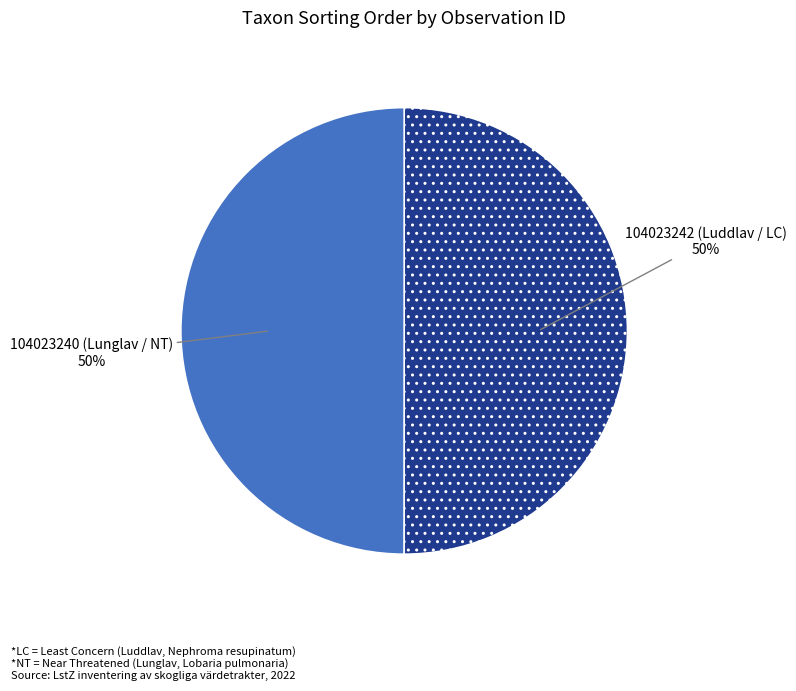

To the nearest percent, what is the average slice percentage?

50%